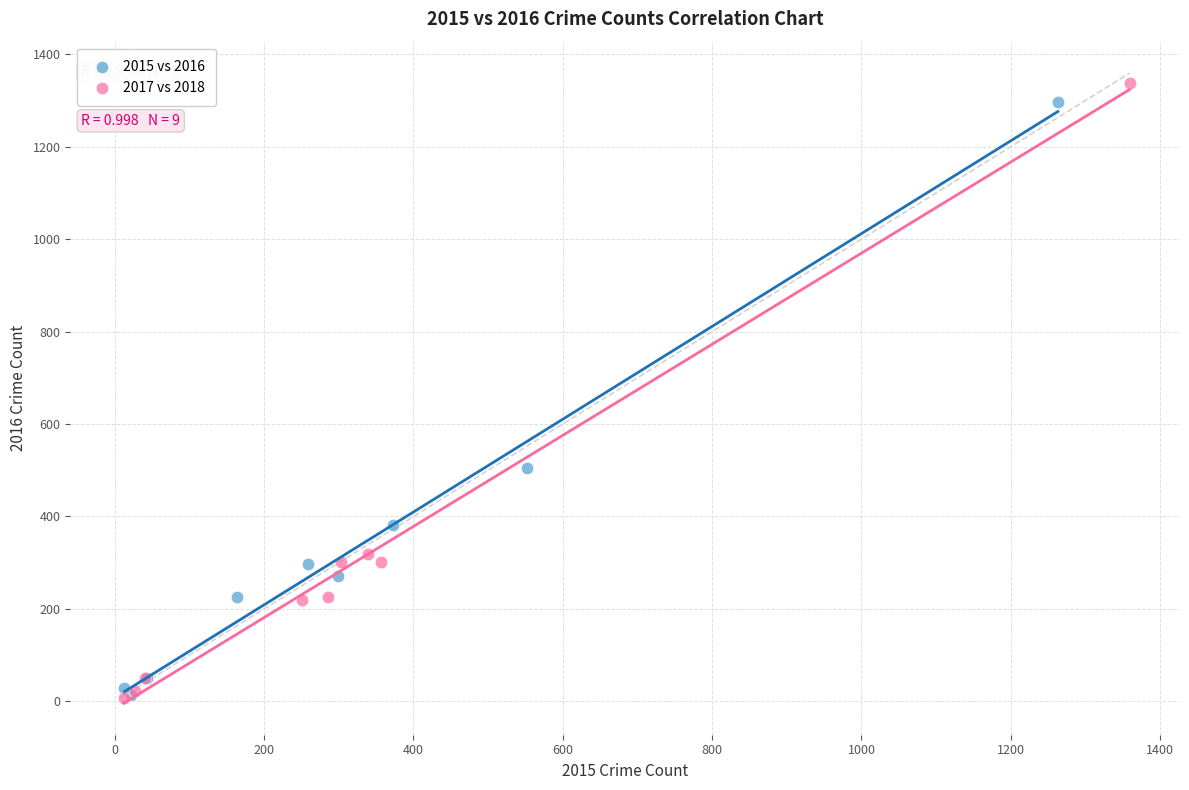

Which series has the largest Y range (max minus min)?

2017 vs 2018